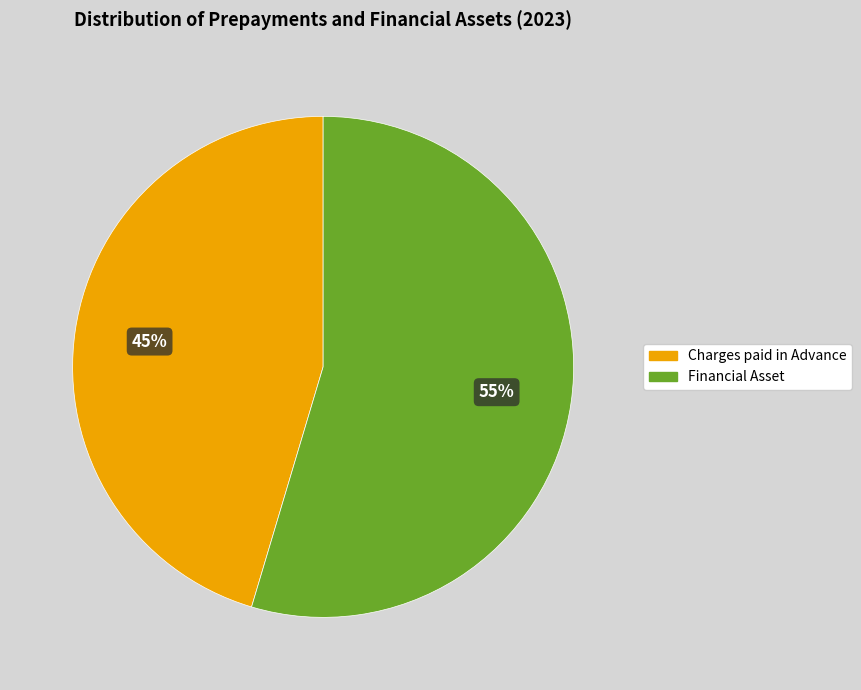

Is it true that Charges paid in Advance is 45% of the pie?

True